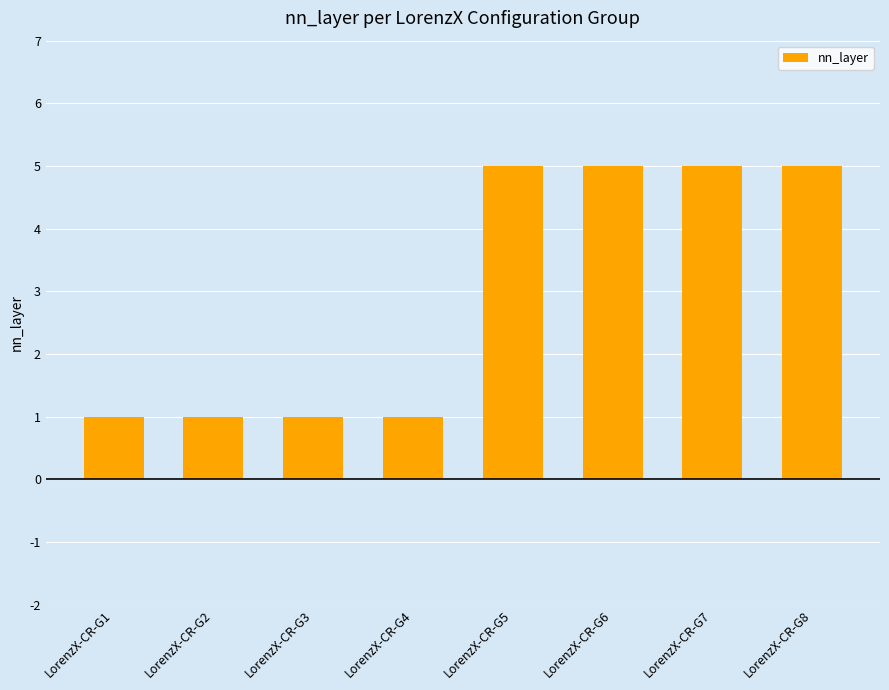

True or false: the data shows 1 at LorenzX-CR-G2.

True